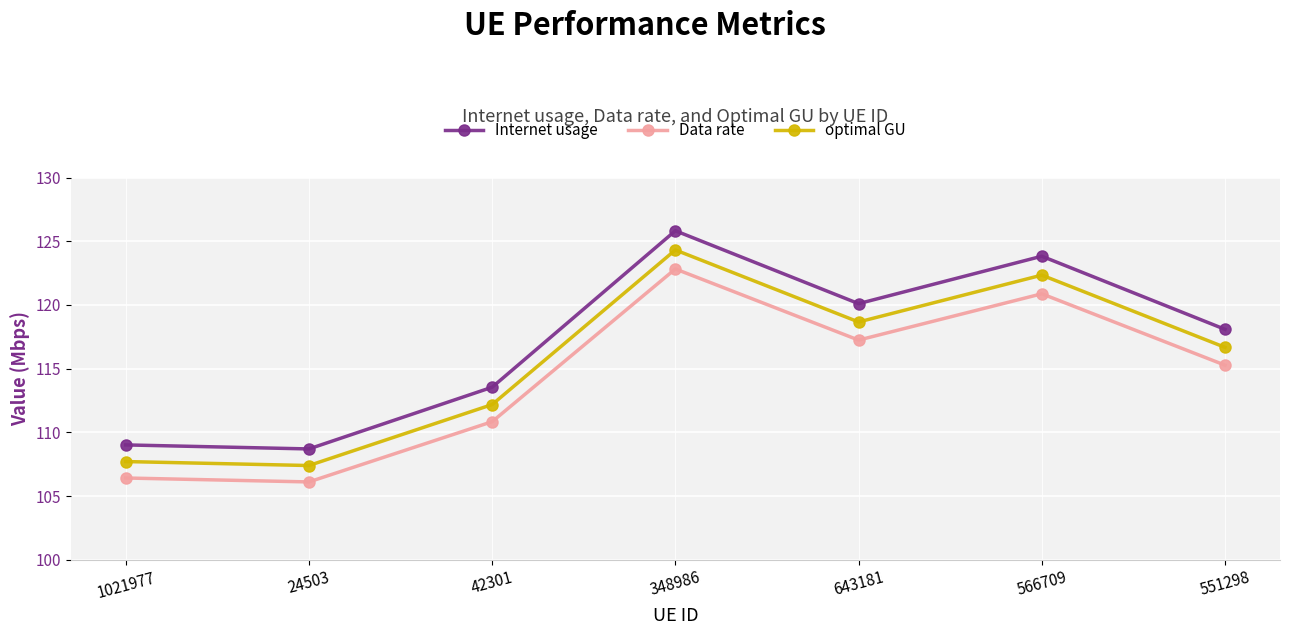

True or false: optimal GU has a value of 168.3 at 42301.

False